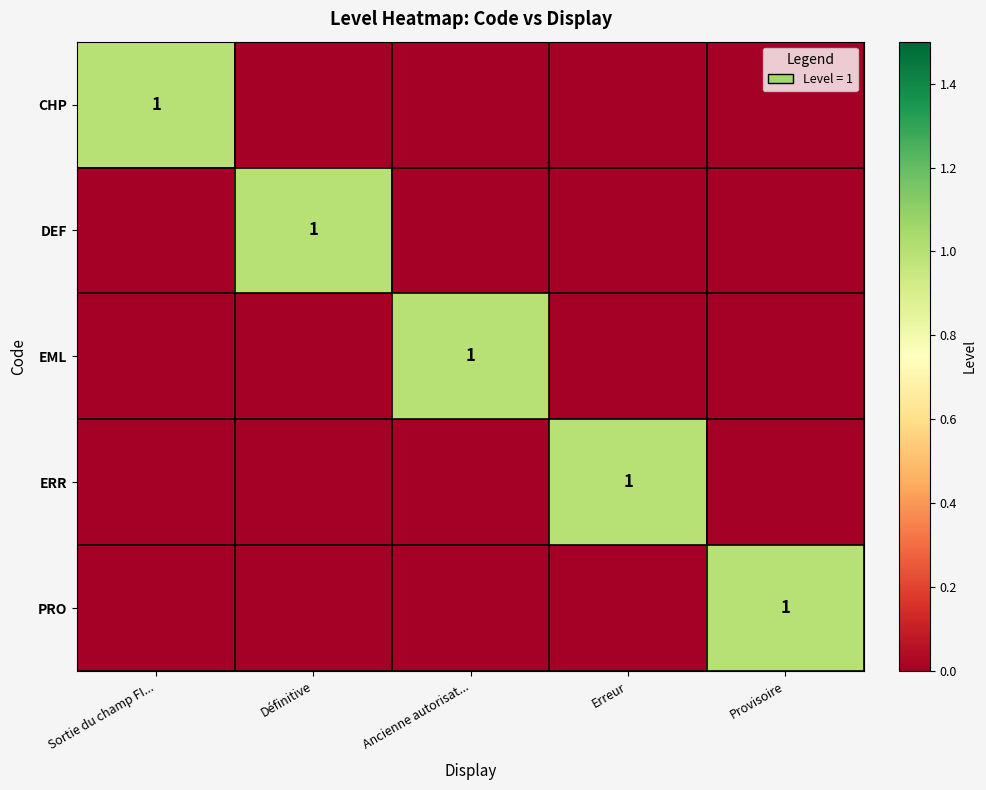

True or false: ERR has a value of 1 at Erreur.

True